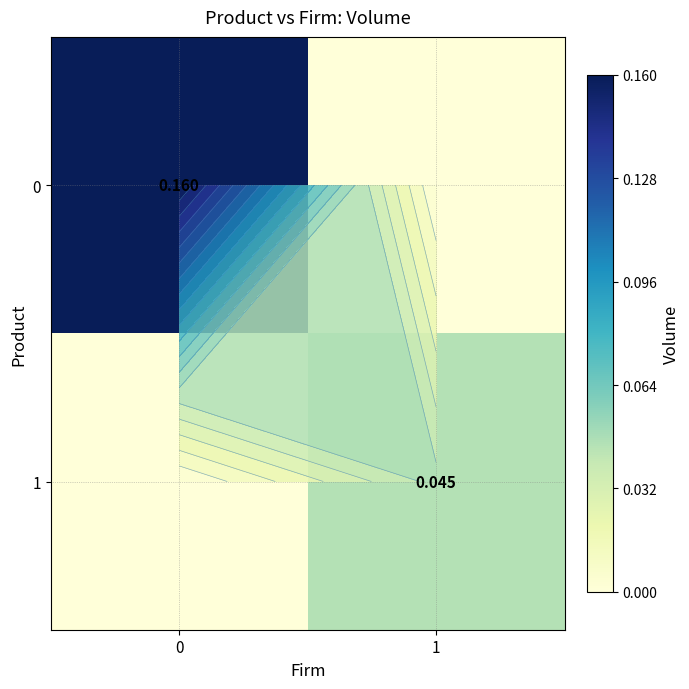

The value of 0 at 0 is 0.2. True or false?

True